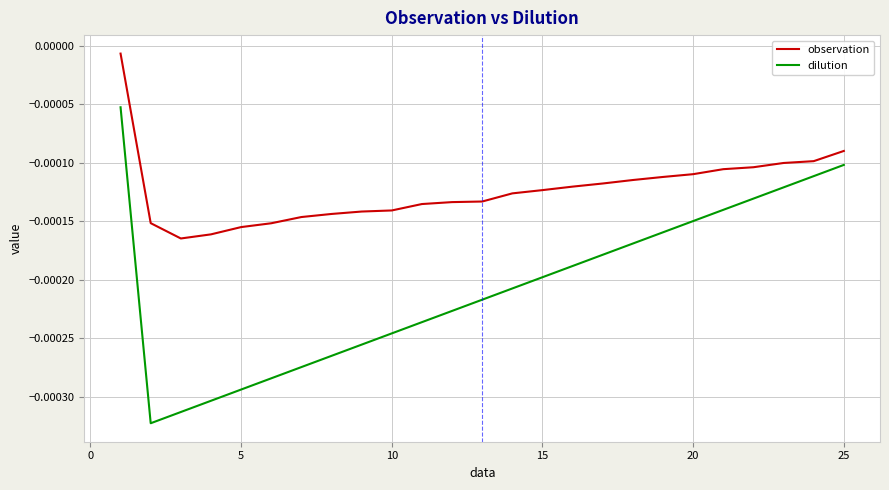

Which series has the largest range (max minus min)?

dilution